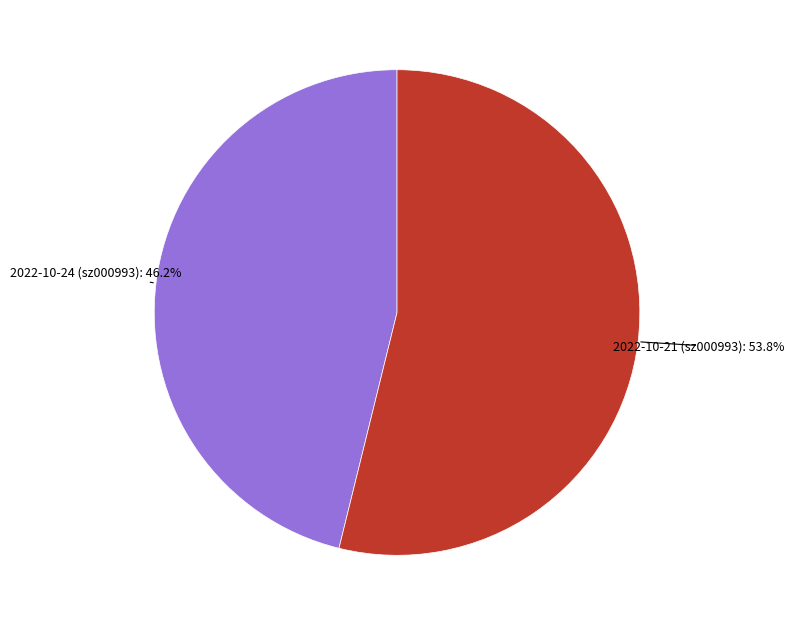

To the nearest percent, what portion does 2022-10-24 (sz000993) represent?

46%